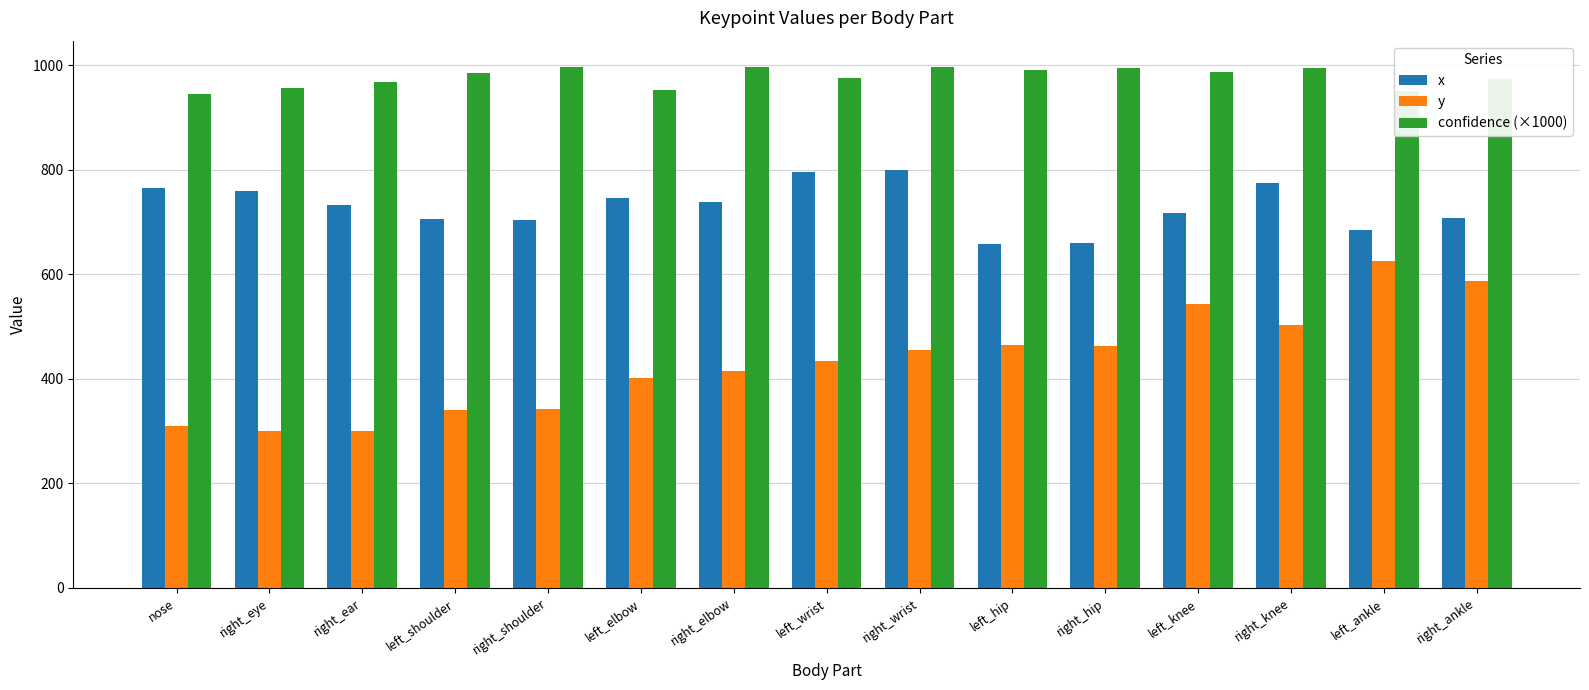

Which series has the largest range (max minus min)?

y